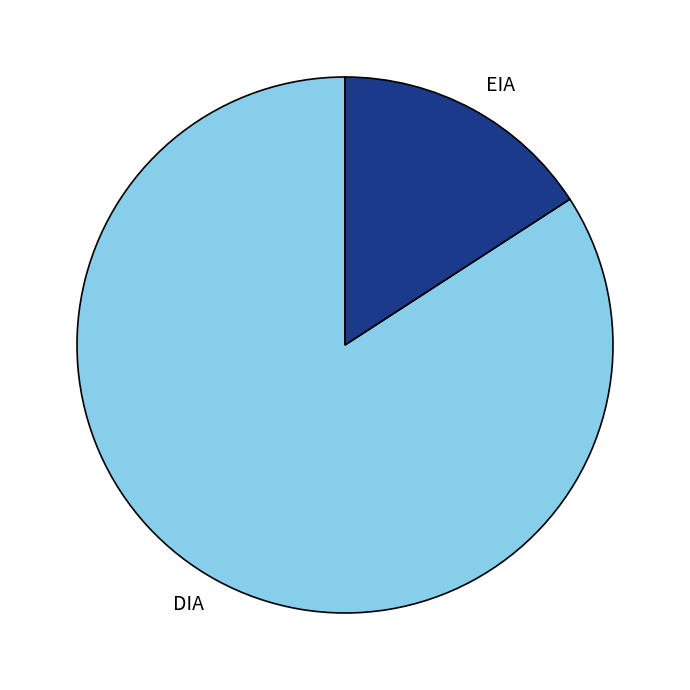

Is DIA the majority of the pie?

Yes